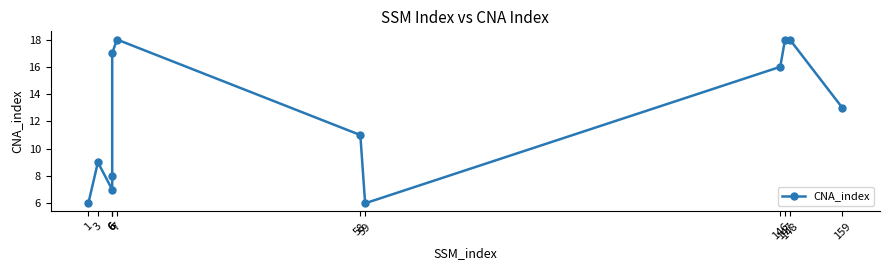

List the labels in order of value, largest first.

7, 147, 148, 6, 146, 159, 58, 3, 6, 6, 1, 59